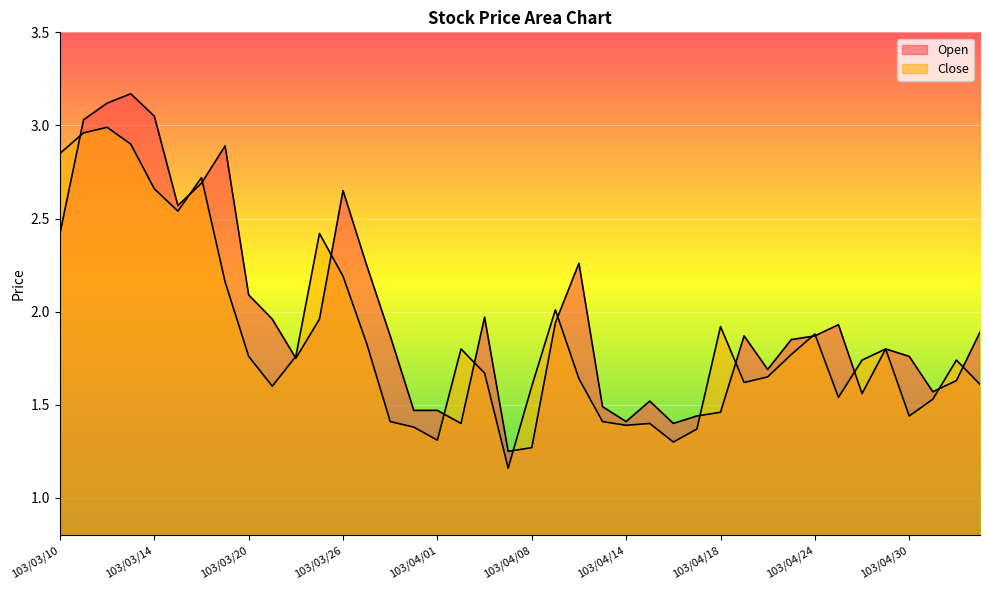

Between which two adjacent categories do Open and Close first intersect?

103/03/10 and 103/03/11